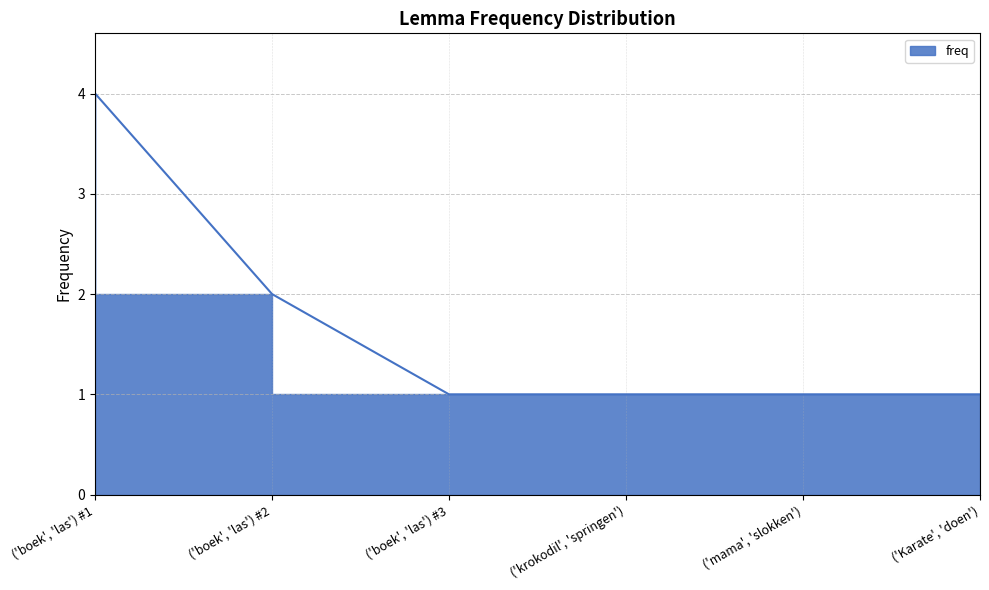

Count the number of data series in this chart.

1